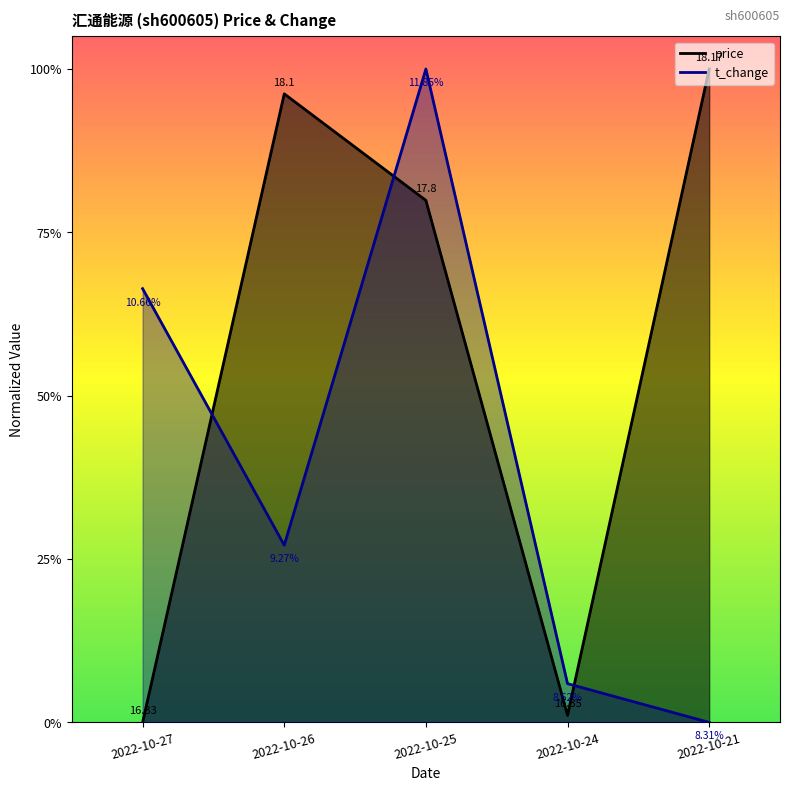

Reading right to left, what are all the values shown in this chart?

price: 2022-10-21=1.0	2022-10-24=0.0	2022-10-25=0.8	2022-10-26=1.0	2022-10-27=0.0
t_change: 2022-10-21=0.0	2022-10-24=0.1	2022-10-25=1.0	2022-10-26=0.3	2022-10-27=0.7